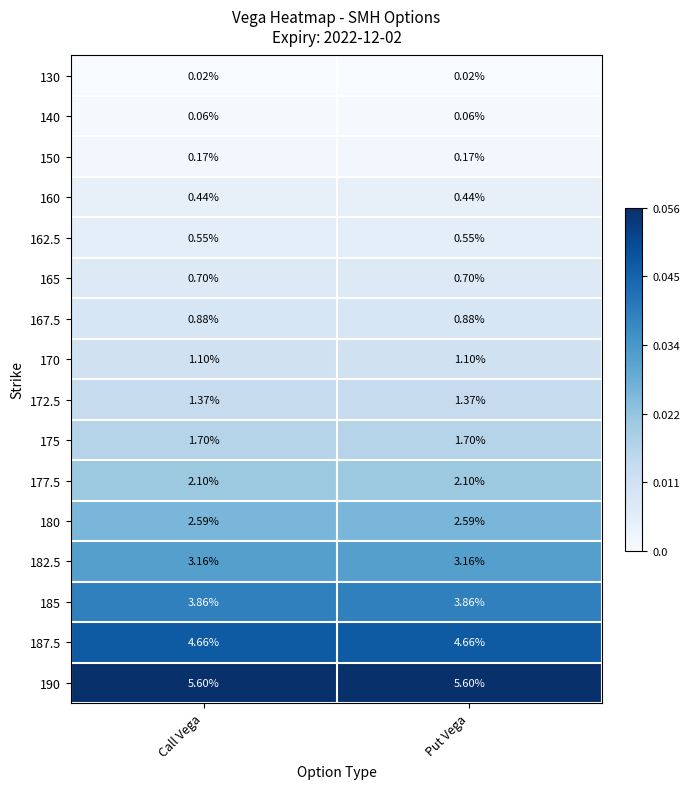

Is the value of 175 at Call Vega greater than the value of 160 at Put Vega?

Yes